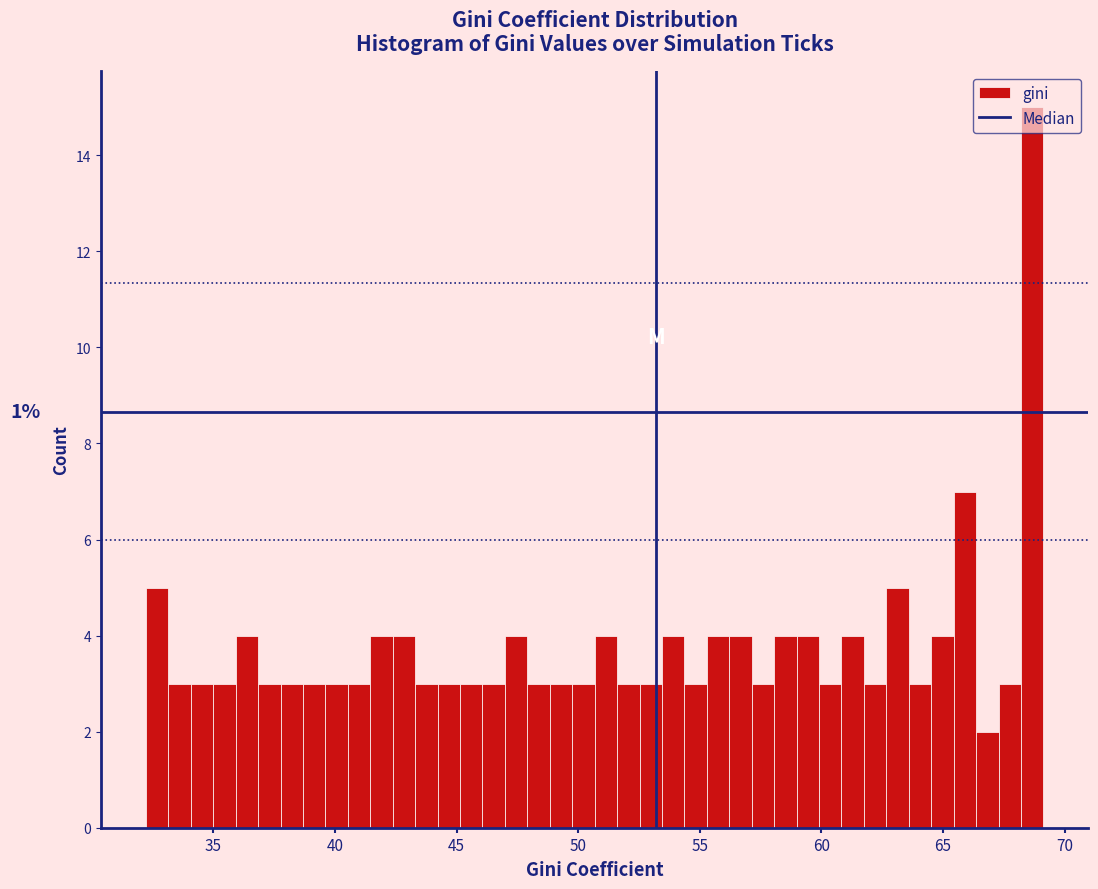

Read against the x-axis, roughly where is the centre of the tallest bar?

68.5